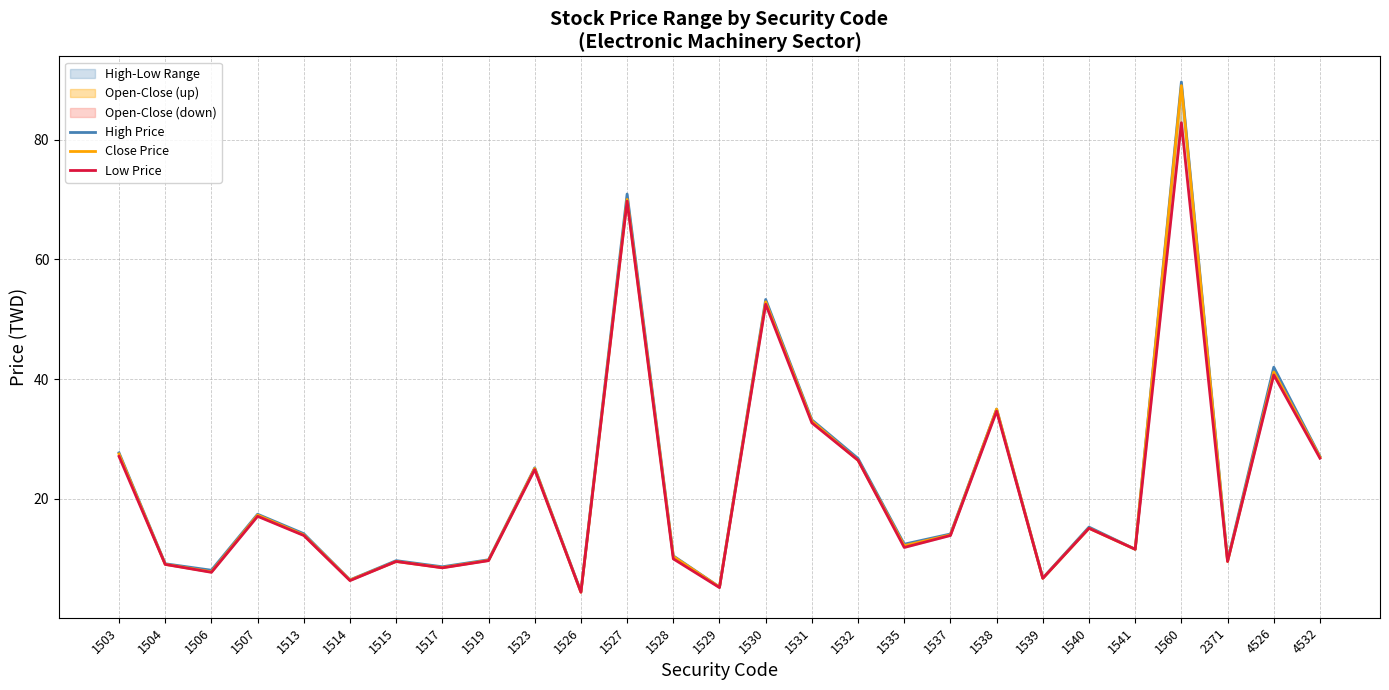

True or false: Low Price and High Price cross at least once.

False